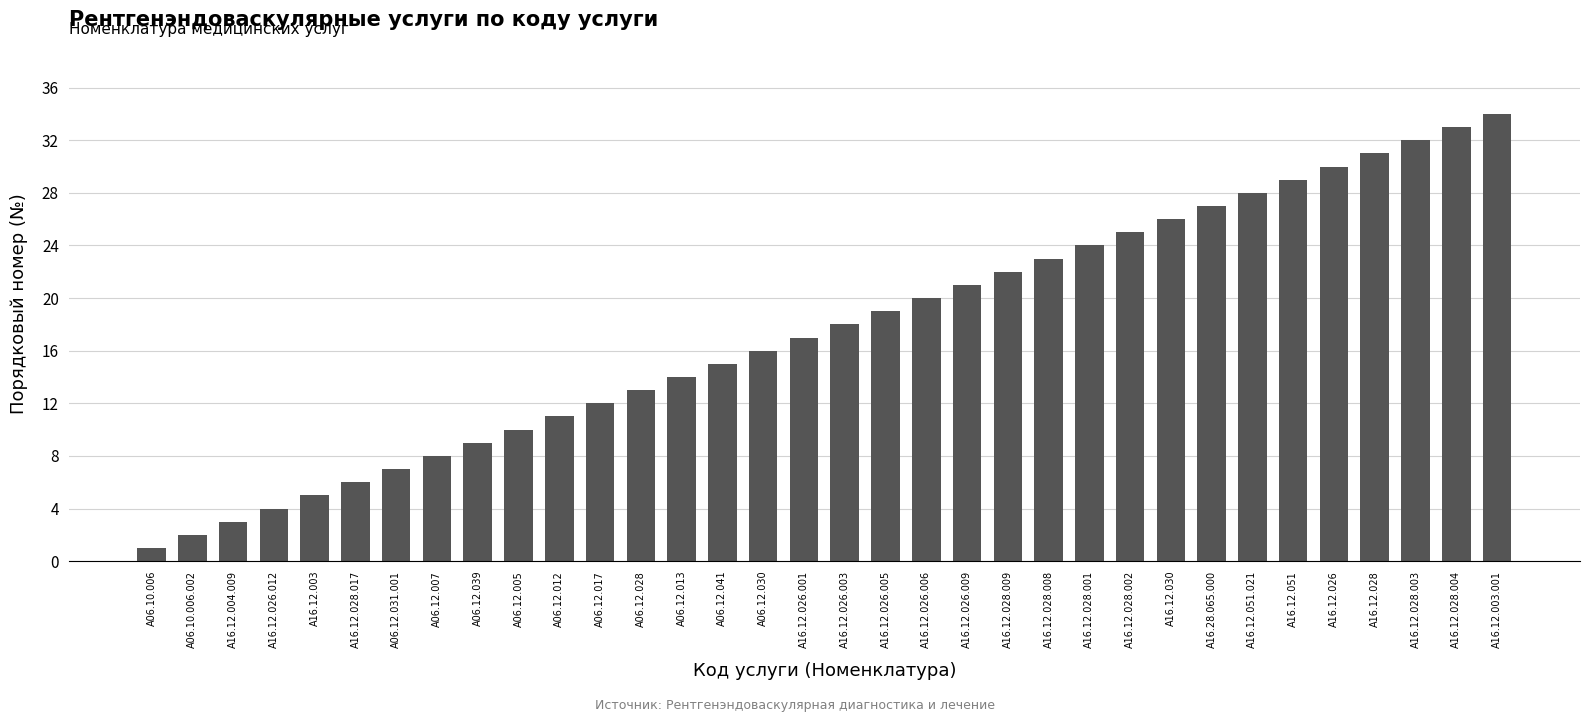

True or false: the data shows 22 at A16.12.028.009.

True